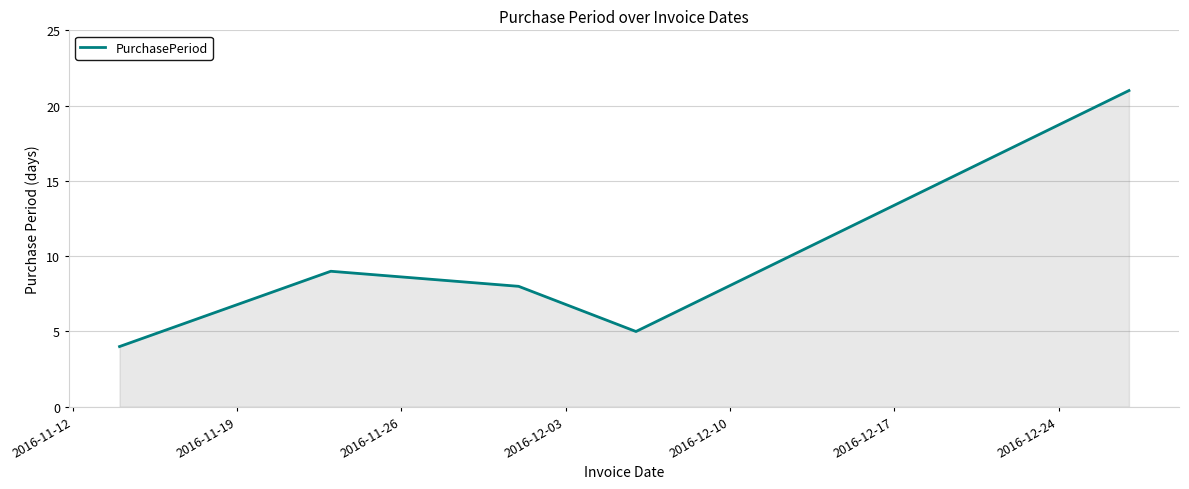

Count the number of categories in the chart.

5